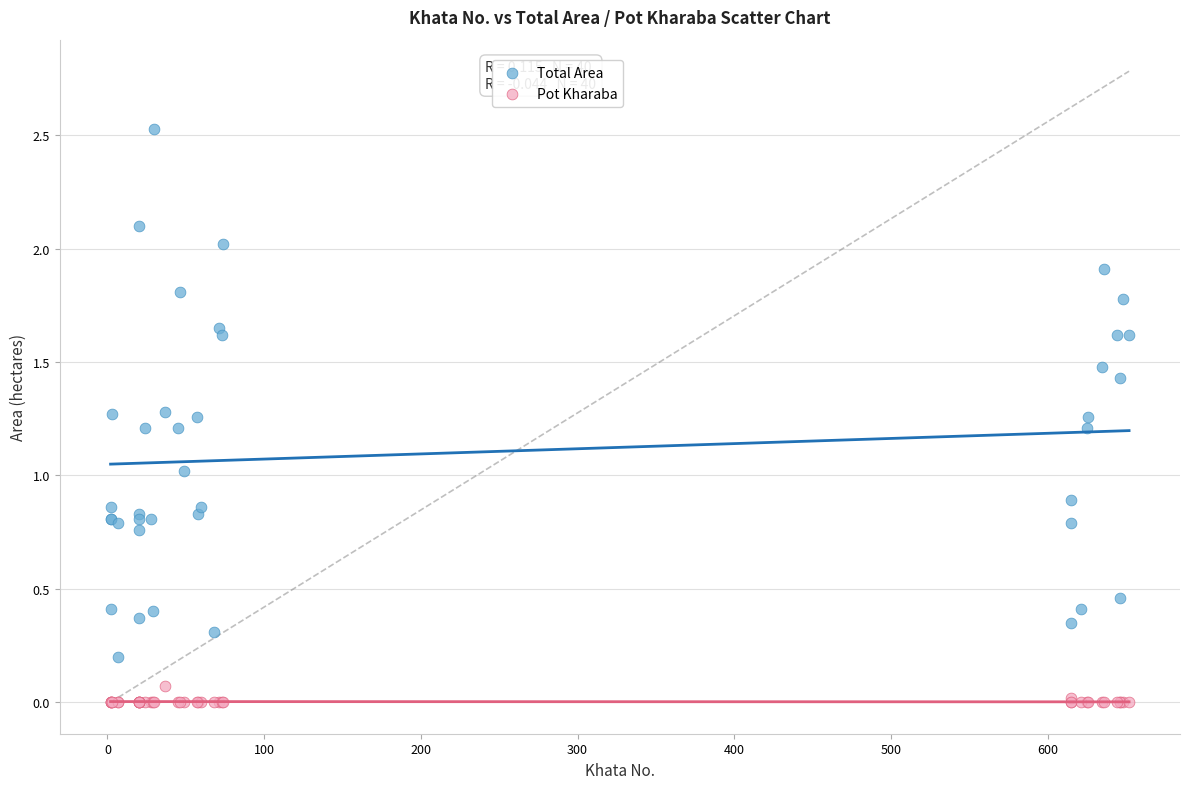

Which series reaches the maximum Y coordinate?

Total Area